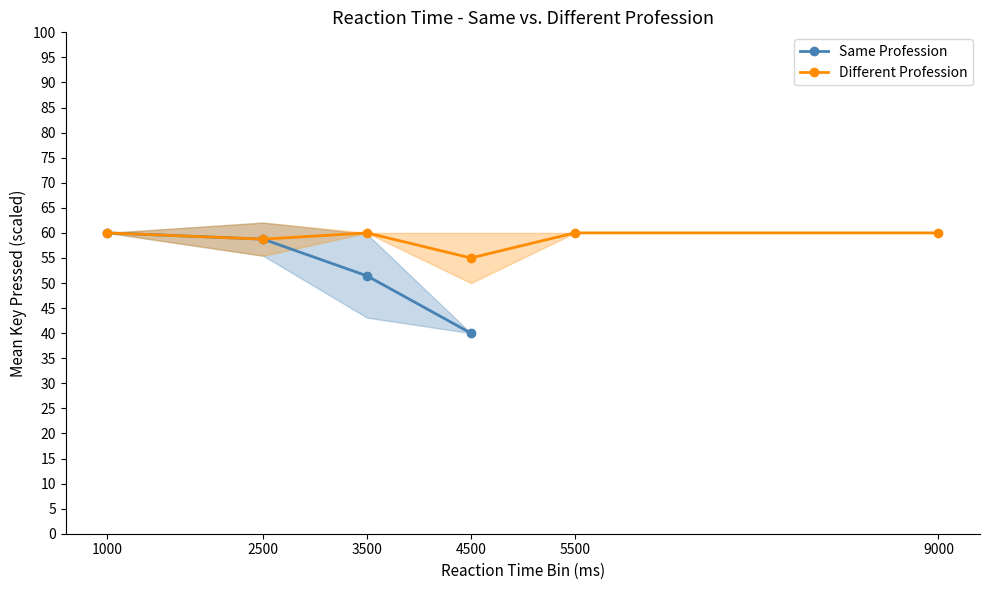

How many categories are shown in the chart?

6